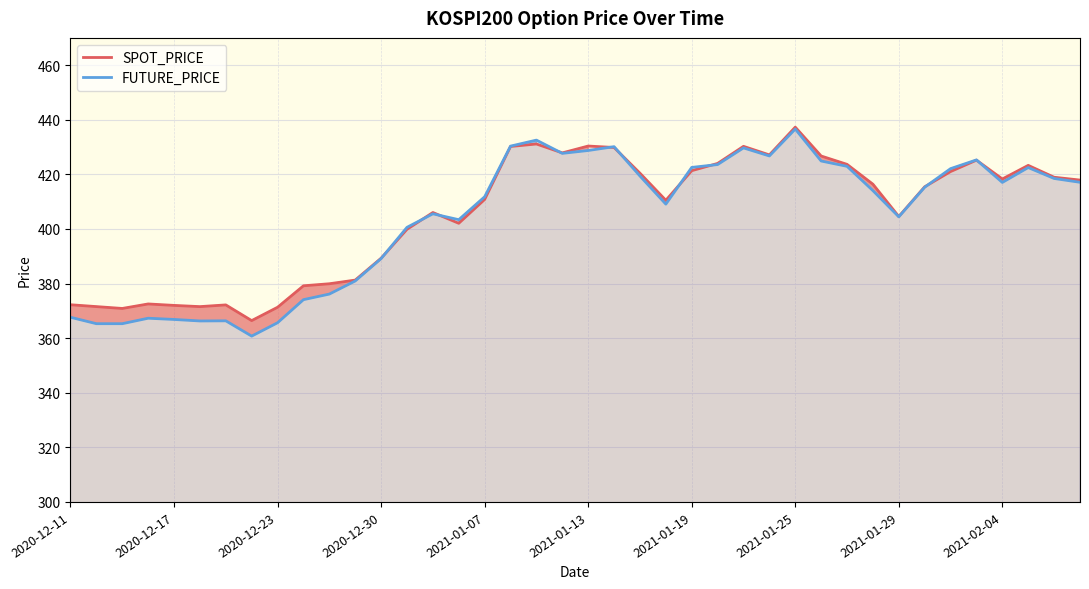

What is the highest value of the SPOT_PRICE series?

437.3